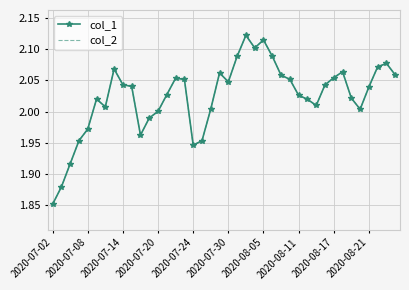

What is the difference between the second highest and minimum values in the col_2 series?

0.3